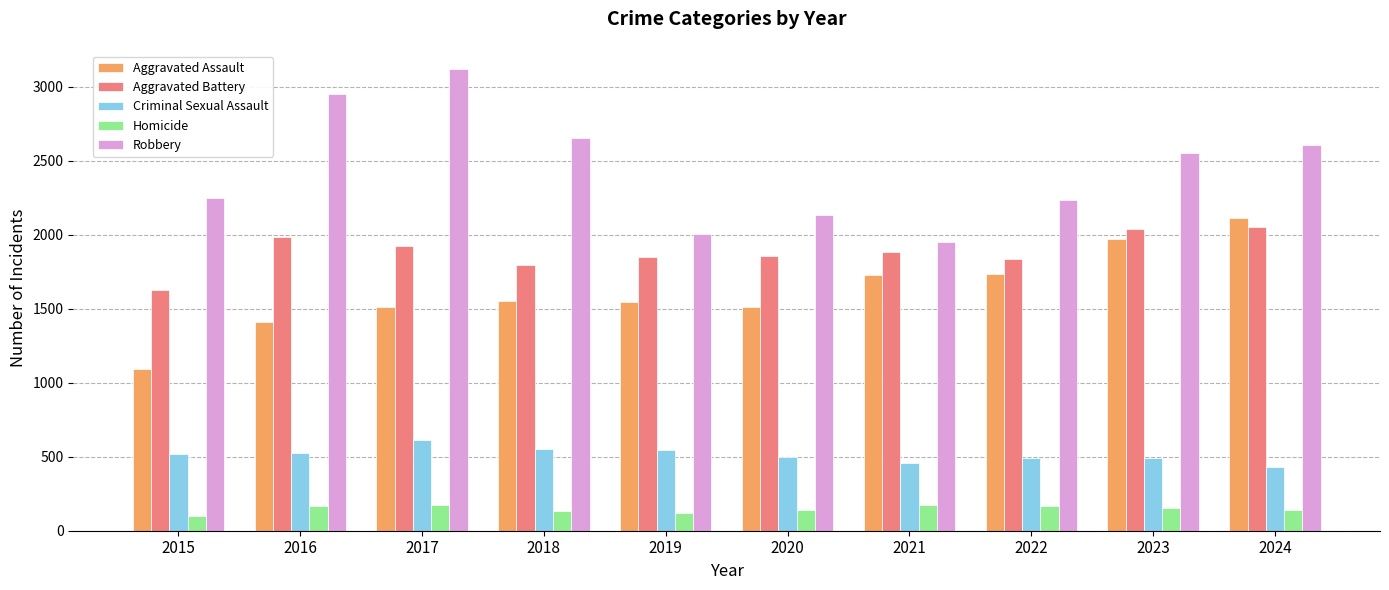

How many bars are there in each group?

5